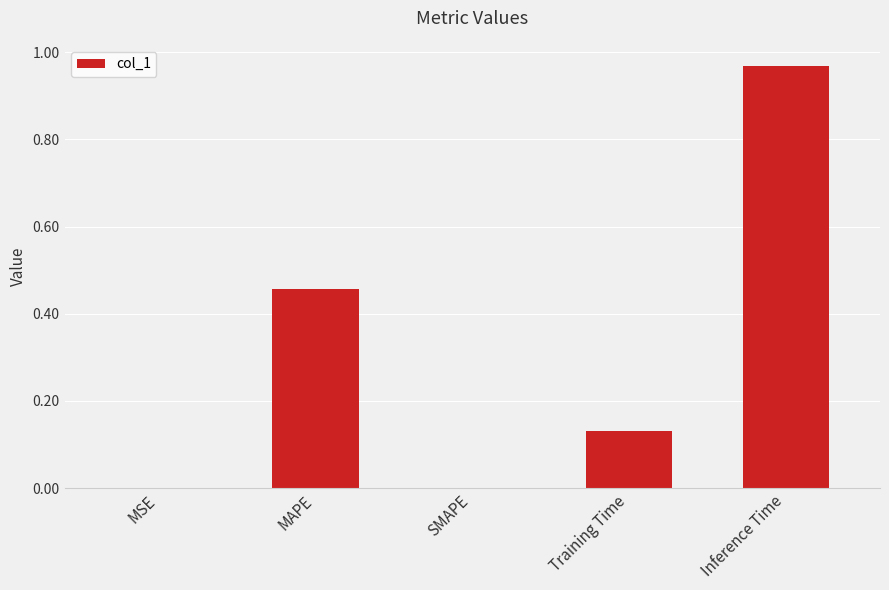

What is the sum of all values?

1.6